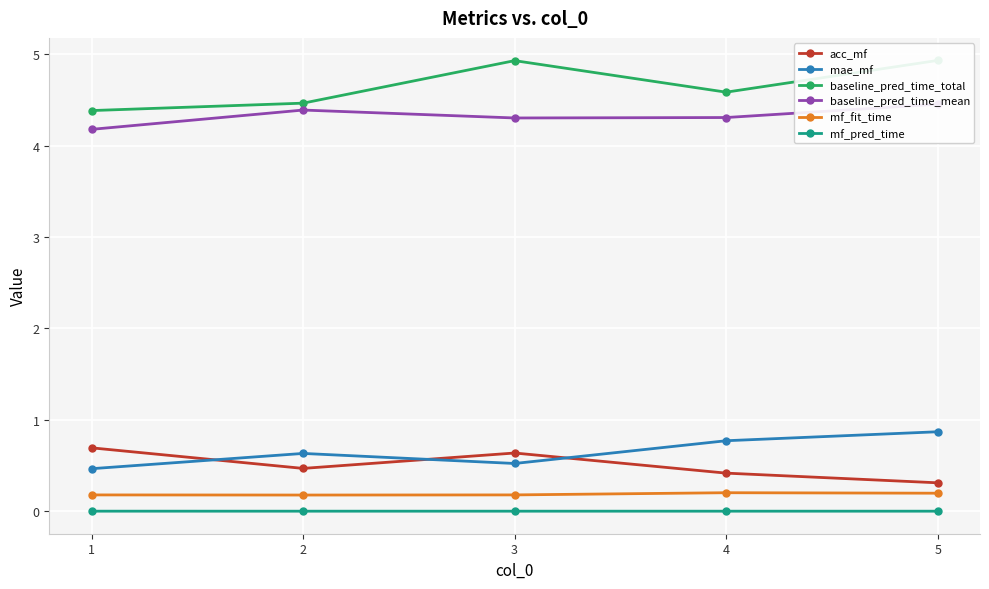

Which series has the largest total across all categories?

baseline_pred_time_total